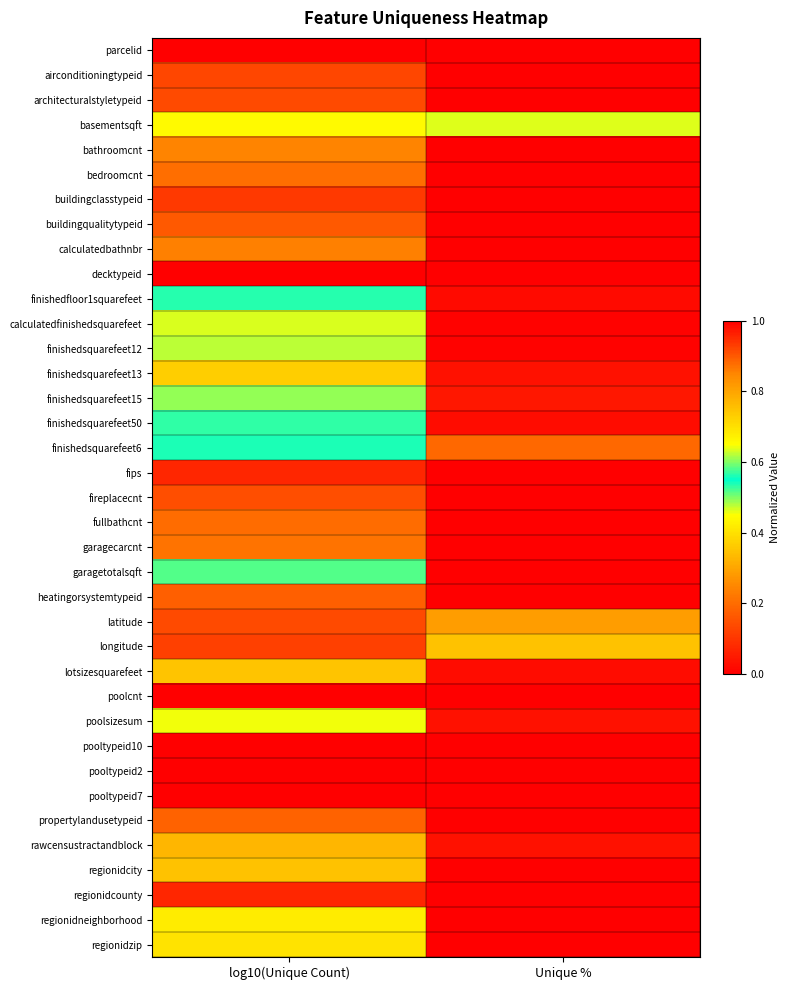

Count the number of categories in the chart.

2